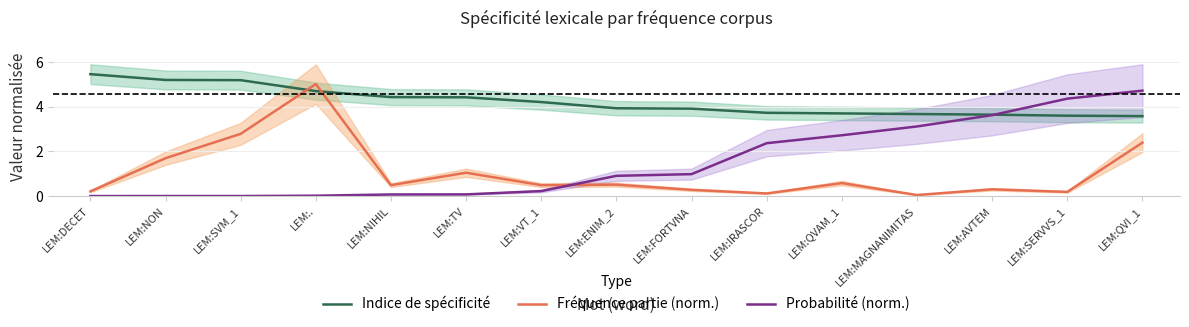

Is it true that Fréquence partie (norm.) equals 0.1 at LEM:SERVVS_1?

False